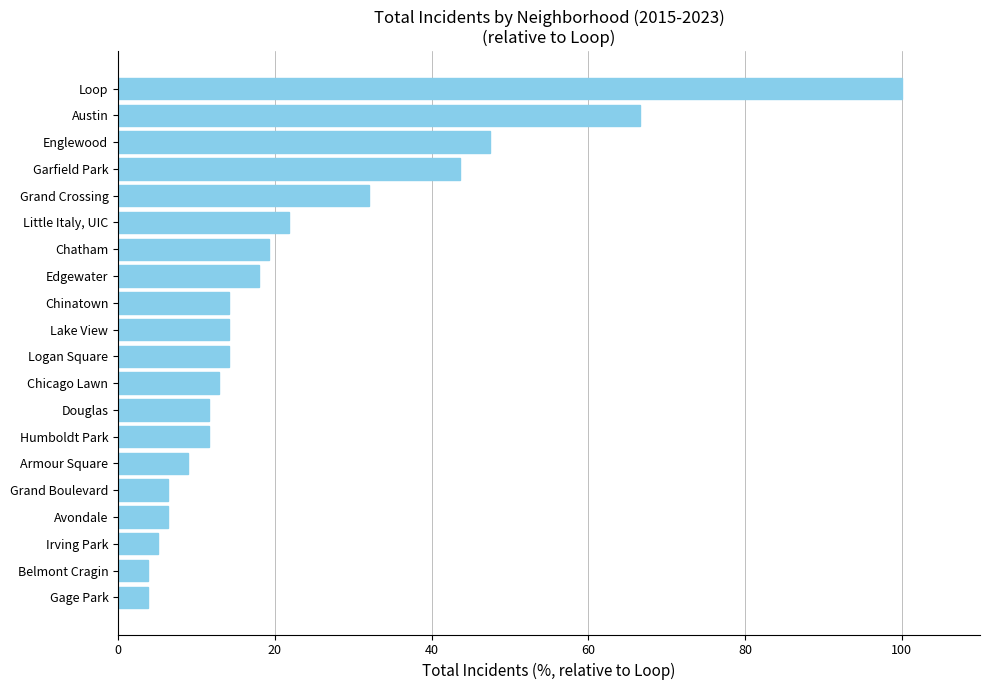

Which category has the highest value across all series?

Loop